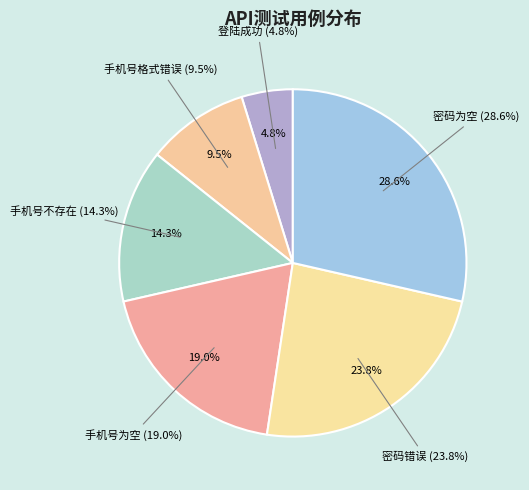

What is the change in value from 登陆成功 to 手机号为空?

+3